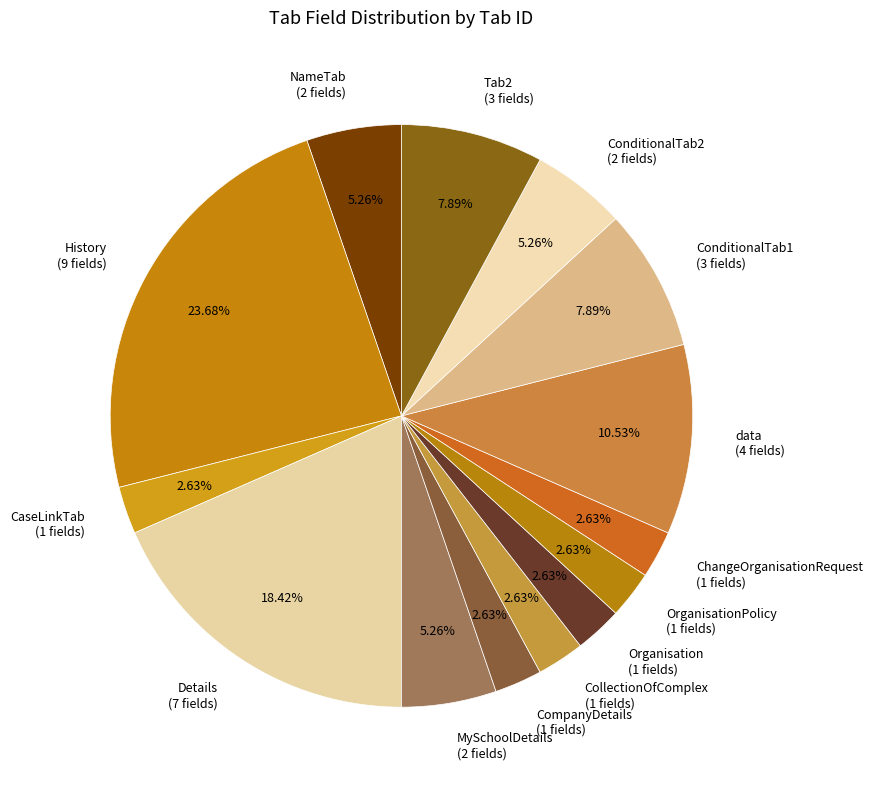

Is there a majority slice in this chart?

No